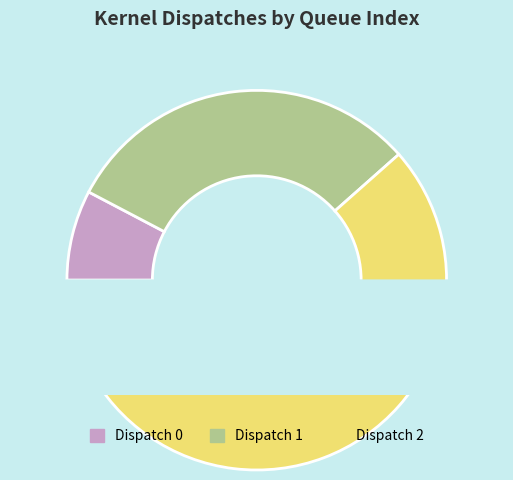

True or false: Dispatch 1 accounts for 33% of the total.

True